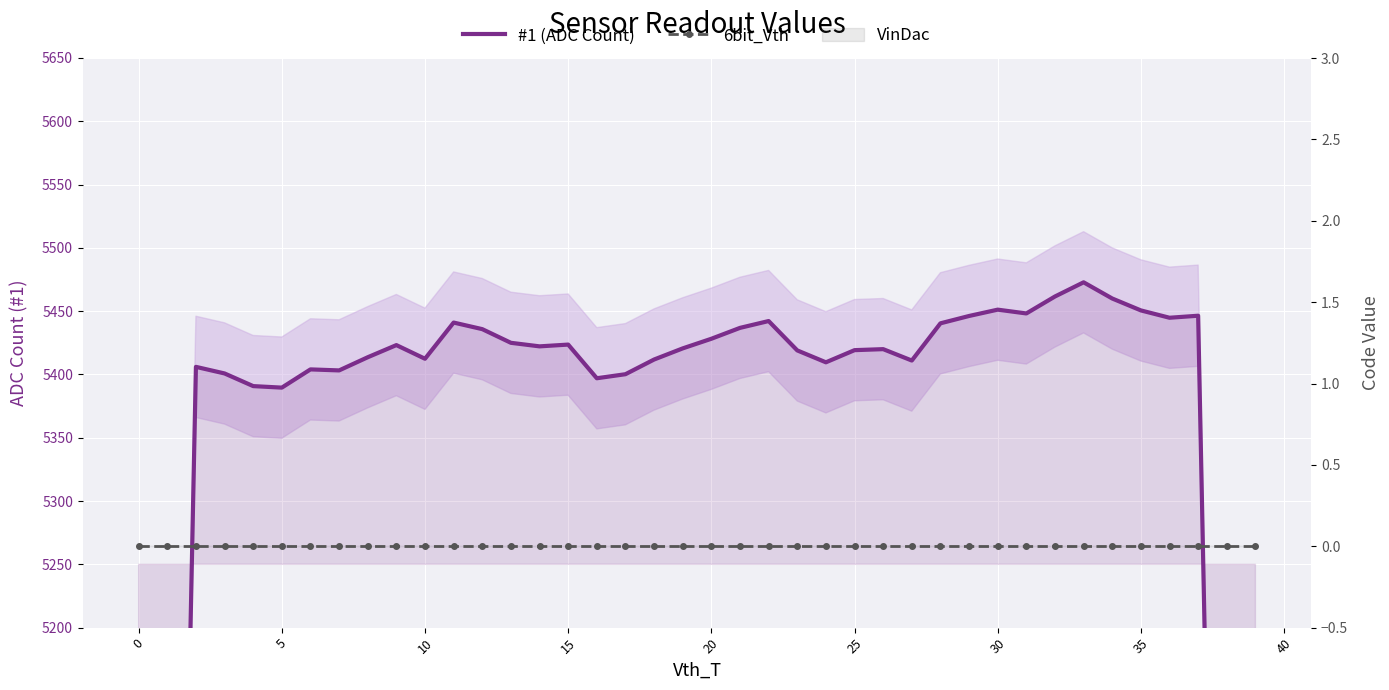

Which series has the largest total across all categories?

#1 (ADC Count)